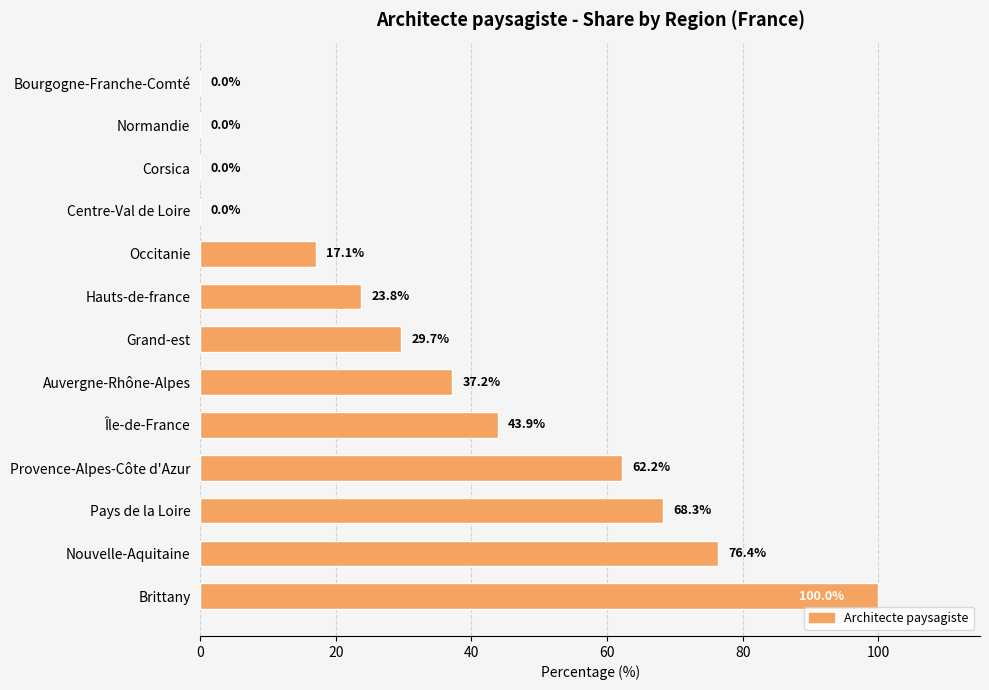

Is it true that the value at Normandie is 0.0?

True